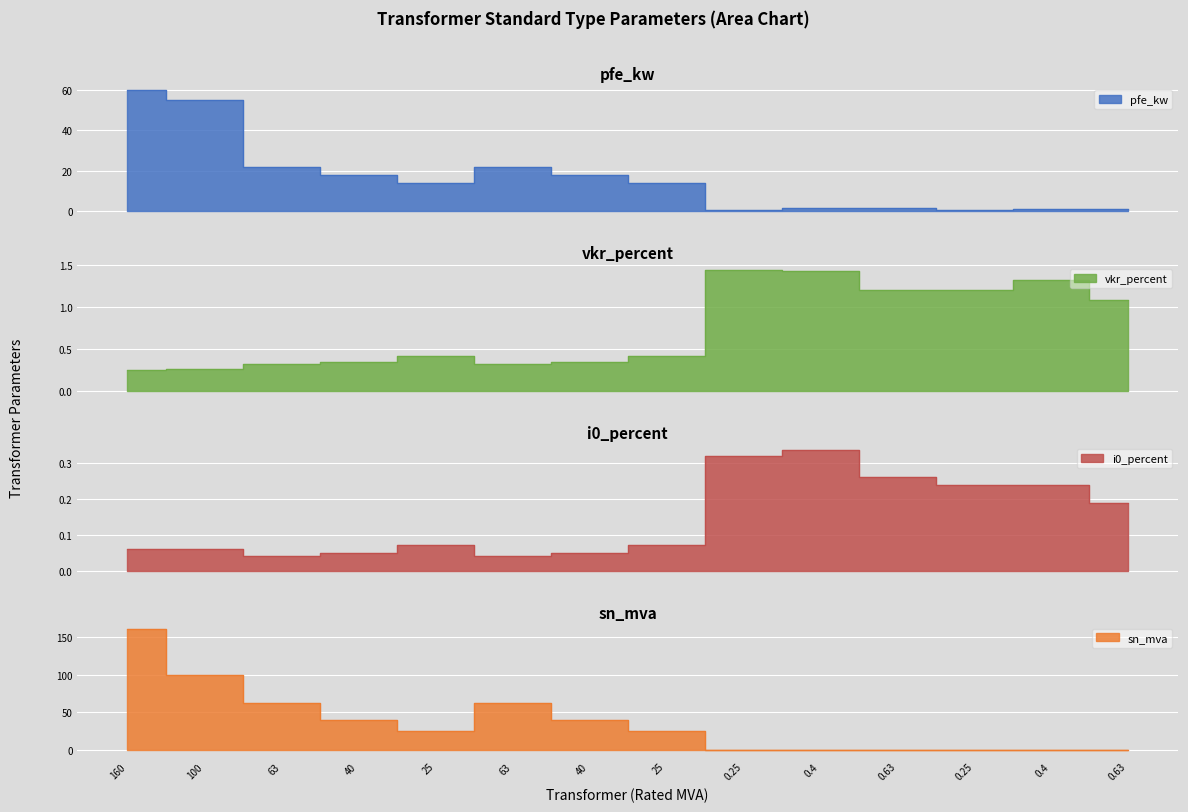

Is the value of sn_mva at 0.25 greater than the value of i0_percent at 40?

Yes